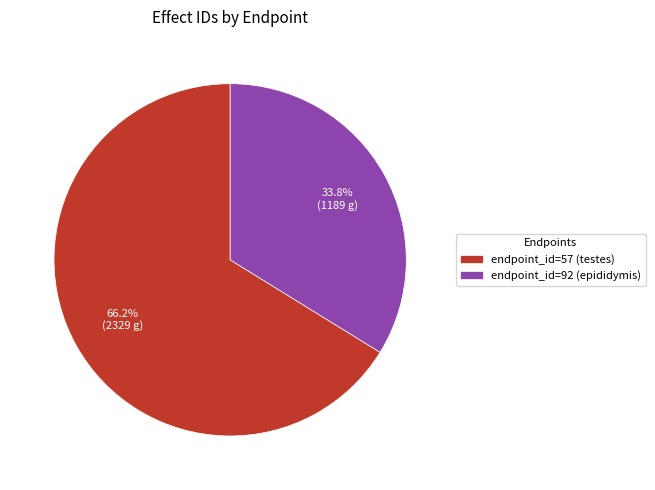

How many segments does this pie chart have?

2